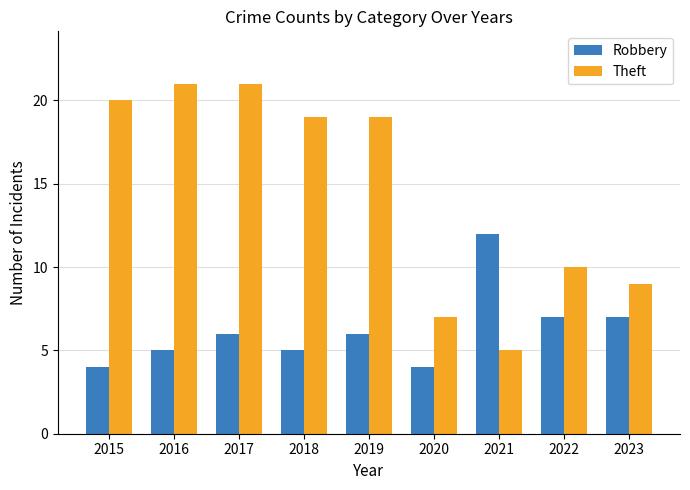

Reading right to left, extract all data points from this chart.

Robbery: 2023=7	2022=7	2021=12	2020=4	2019=6	2018=5	2017=6	2016=5	2015=4
Theft: 2023=9	2022=10	2021=5	2020=7	2019=19	2018=19	2017=21	2016=21	2015=20